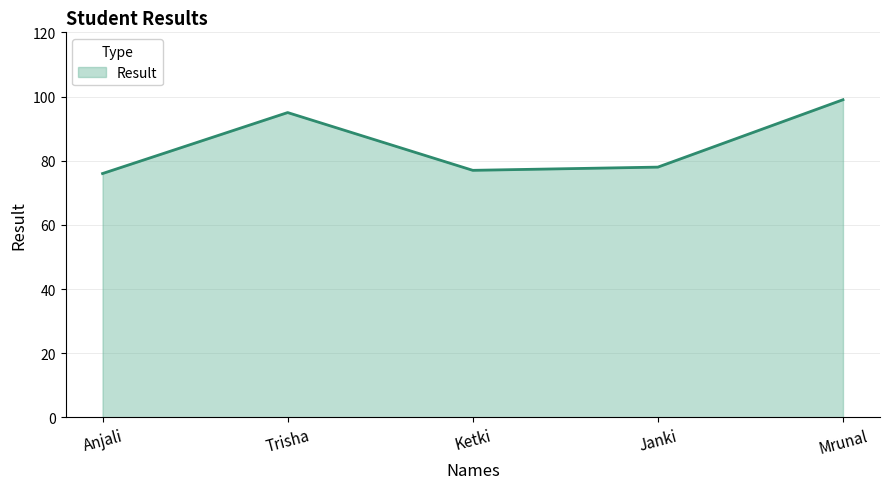

Reading left to right, transcribe all the data shown in this chart.

Anjali=76	Trisha=95	Ketki=77	Janki=78	Mrunal=99